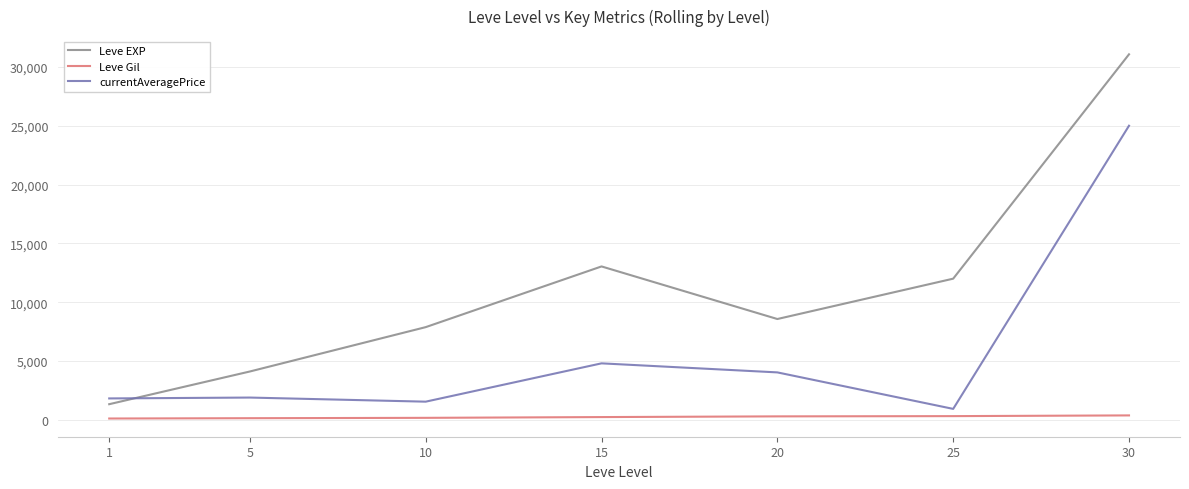

What is the sum of the Leve EXP values at 30 and 1?

32400